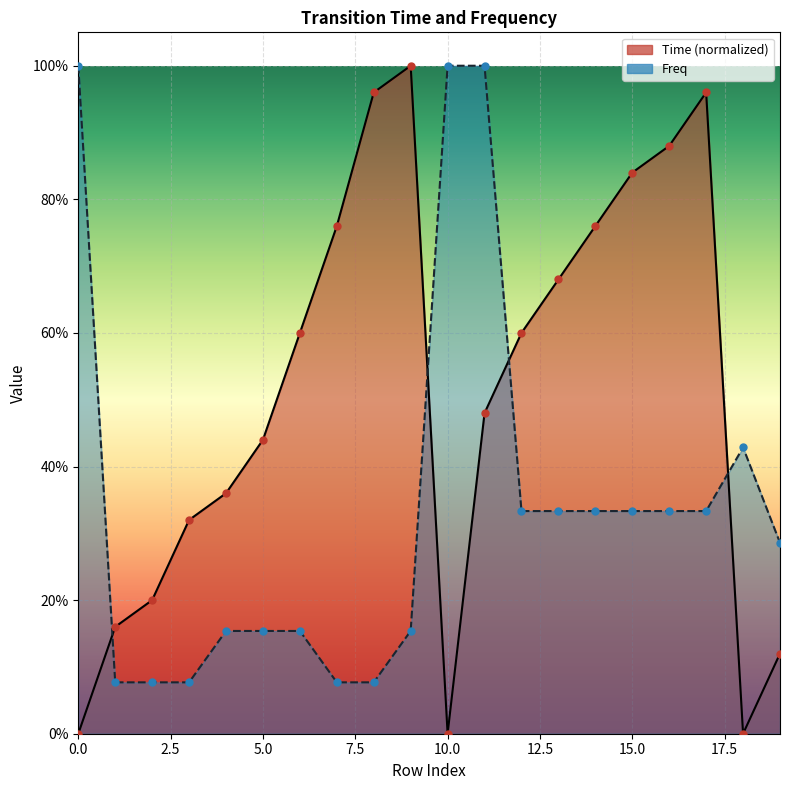

Which series has the largest Y range (max minus min)?

Time